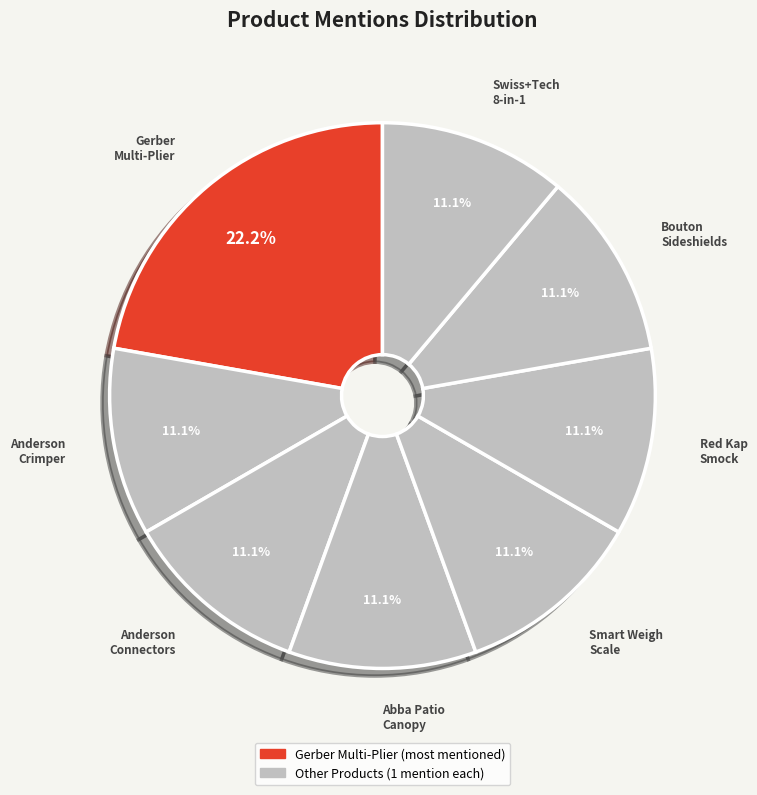

How much of the chart is everything except Anderson Crimper?

88.9%